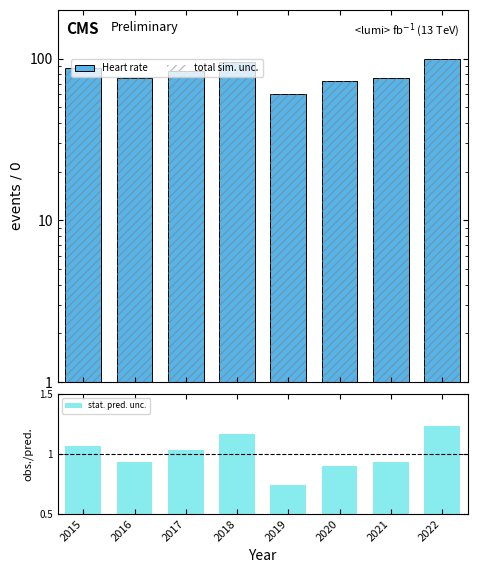

Reading left to right, extract all data points from this chart.

Heart rate: 2015=87.0	2016=76.0	2017=84.0	2018=95.0	2019=60.0	2020=73.0	2021=76.0	2022=100.0
total sim. unc.: 2015=87.0	2016=76.0	2017=84.0	2018=95.0	2019=60.0	2020=73.0	2021=76.0	2022=100.0
stat. pred. unc.: 2015=1.1	2016=0.9	2017=1.0	2018=1.2	2019=0.7	2020=0.9	2021=0.9	2022=1.2